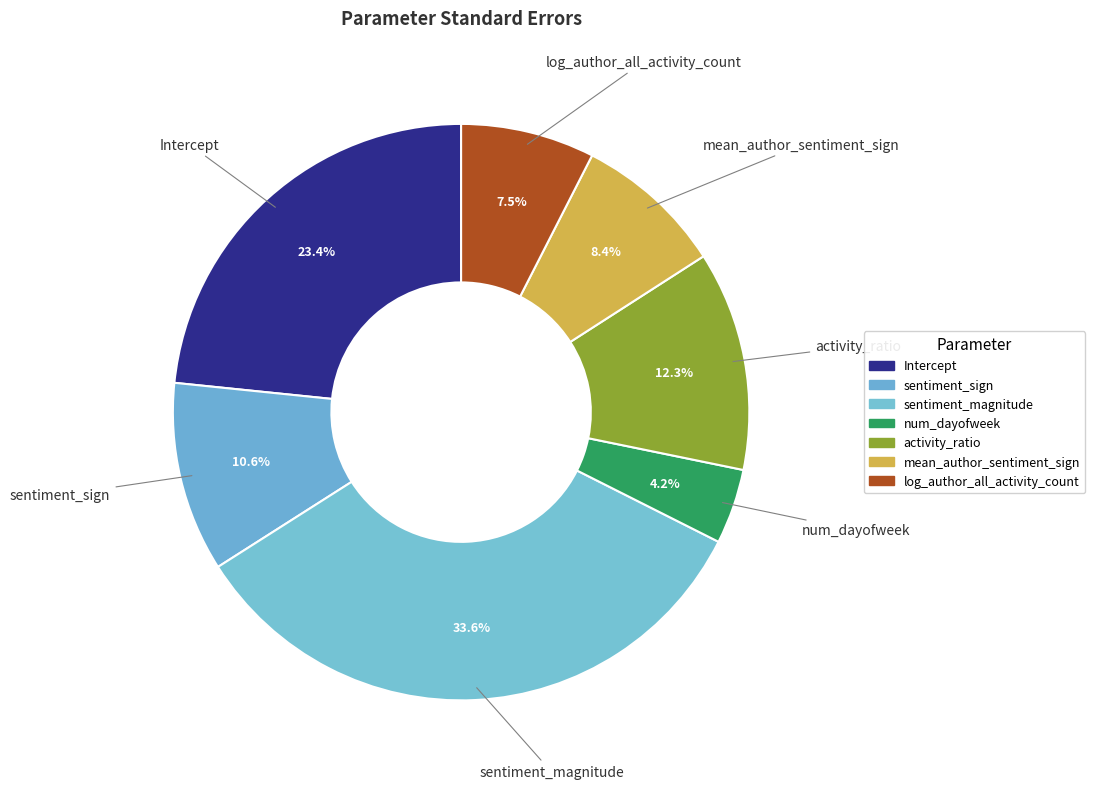

Which category has the smallest portion of the pie?

num_dayofweek